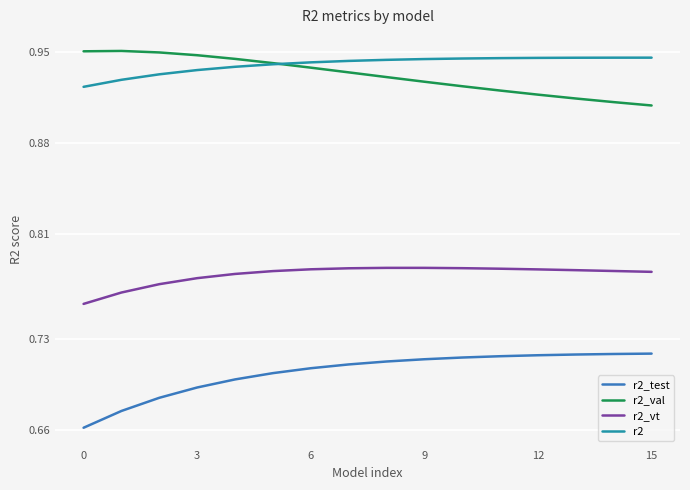

True or false: r2_vt and r2 intersect in this chart.

False